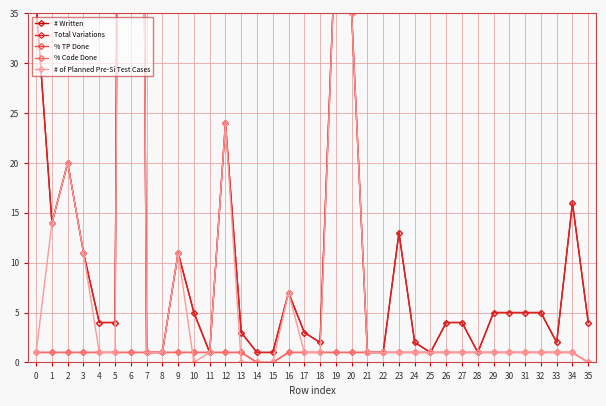

Is this an area chart (filled region under the line)?

No